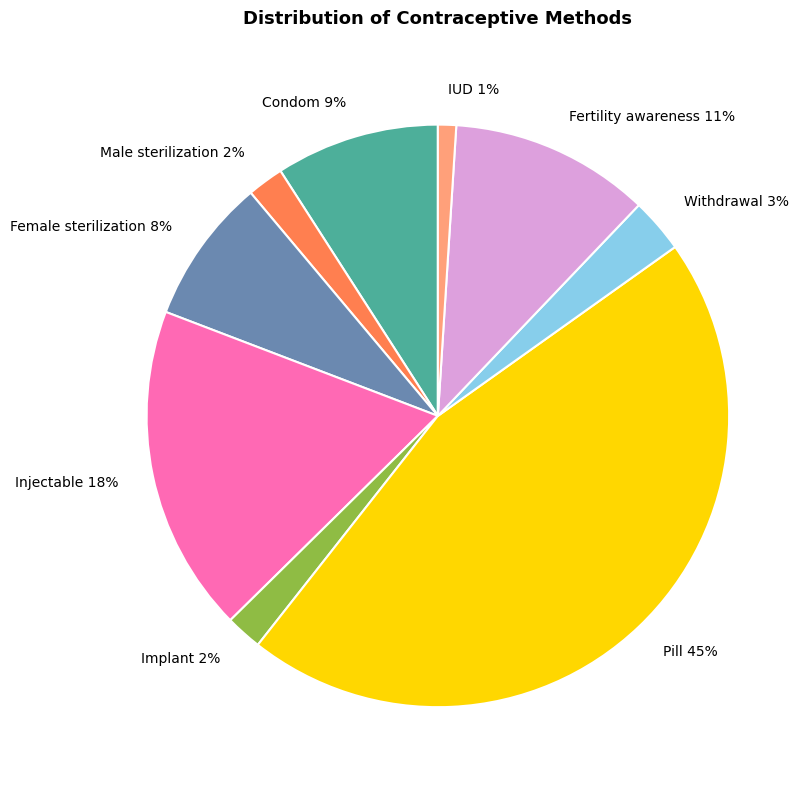

Which category has the smallest portion of the pie?

IUD